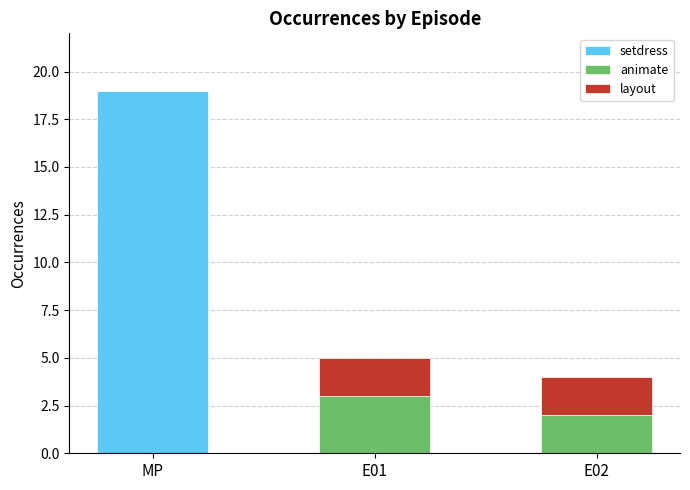

What is the total value across all series at MP?

19